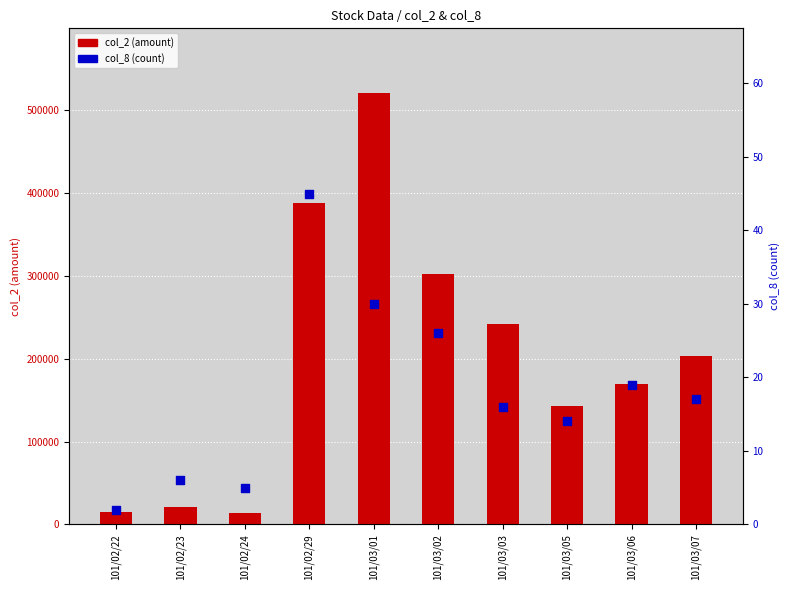

At which category is the sum across all series the highest?

101/03/01